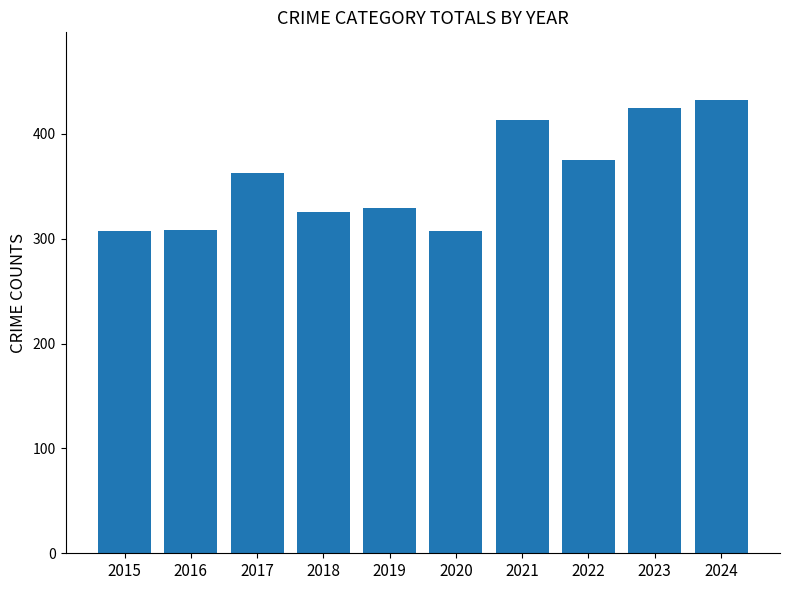

Between 2015 and 2021, which is larger?

2021